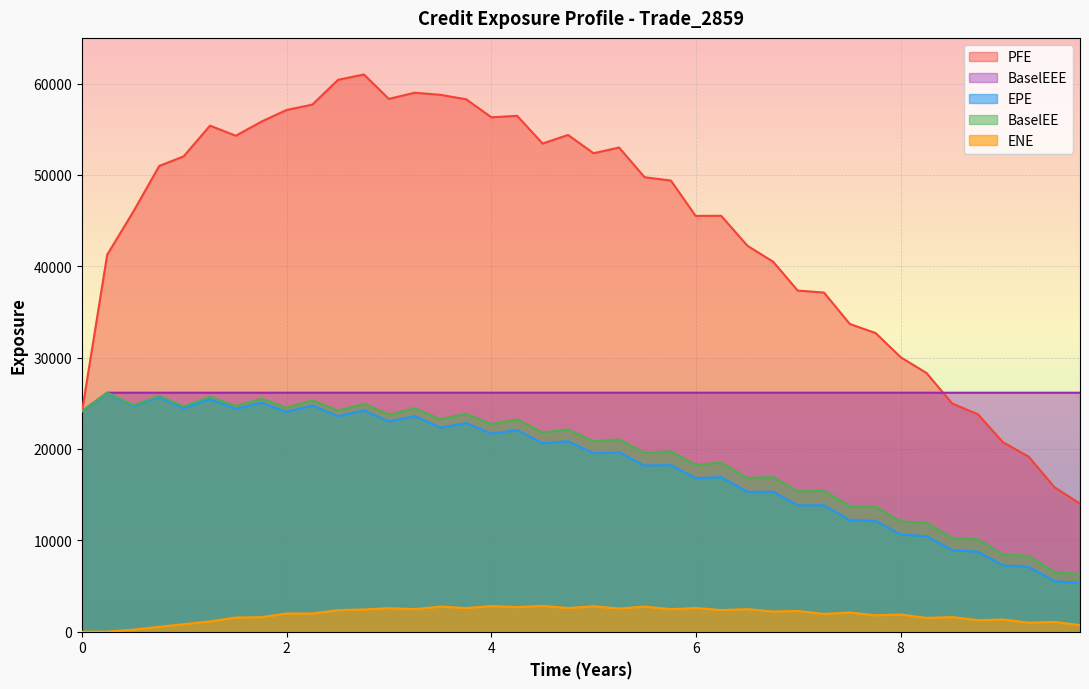

True or false: BaselEEE and BaselEE intersect in this chart.

False